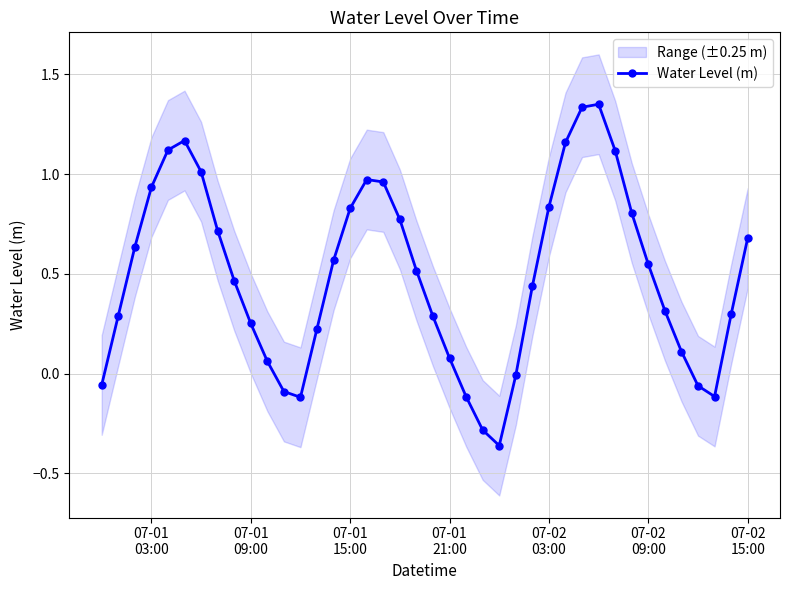

How many interior local valleys does the Water Level (m) series have?

3